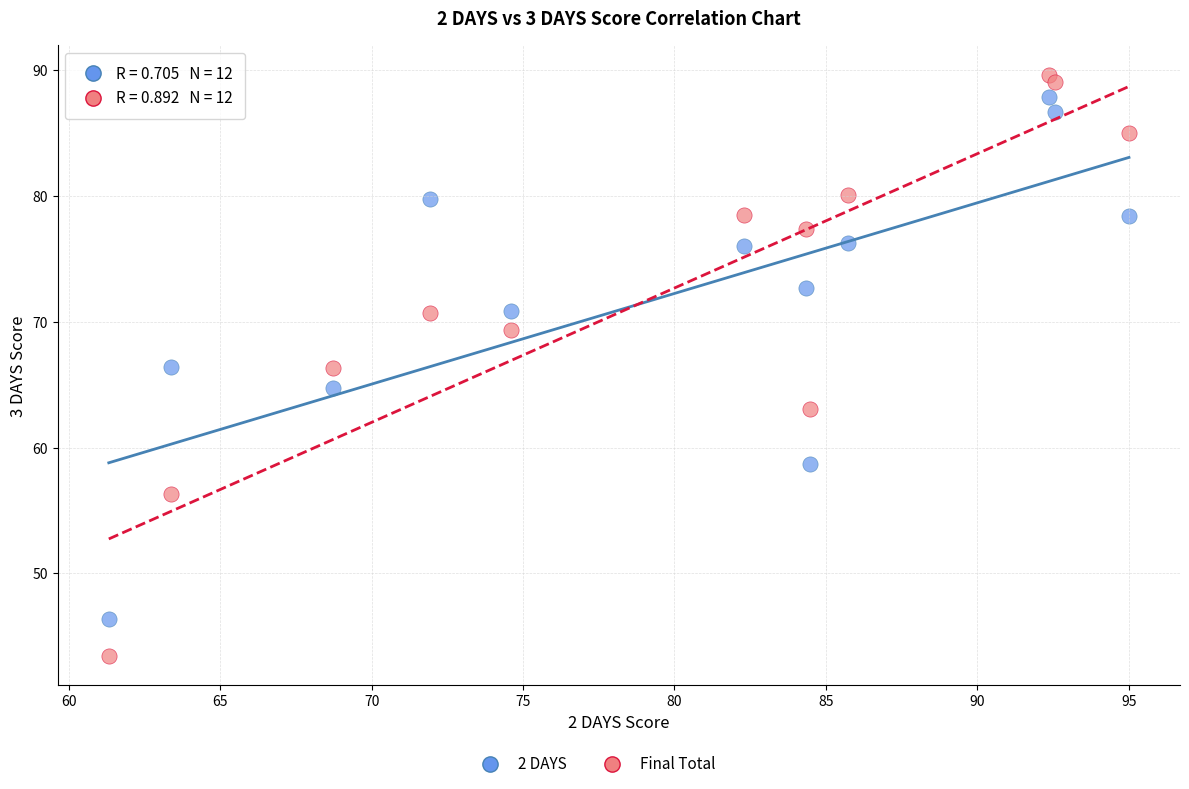

Across all data points, what is the range of X values (max minus min)?

33.7